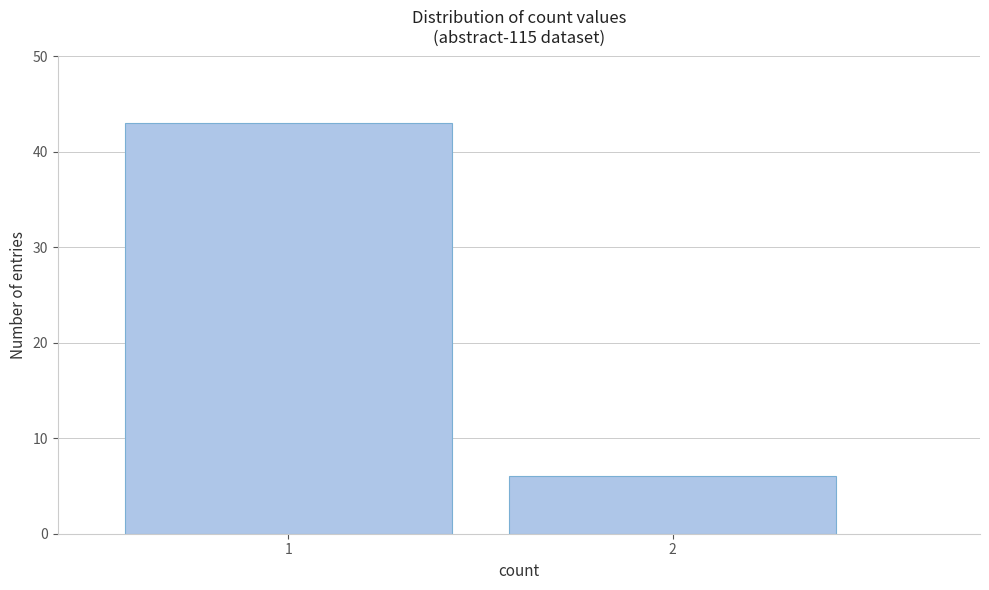

Reading left to right, what are all the values shown in this chart?

1=43	2=6